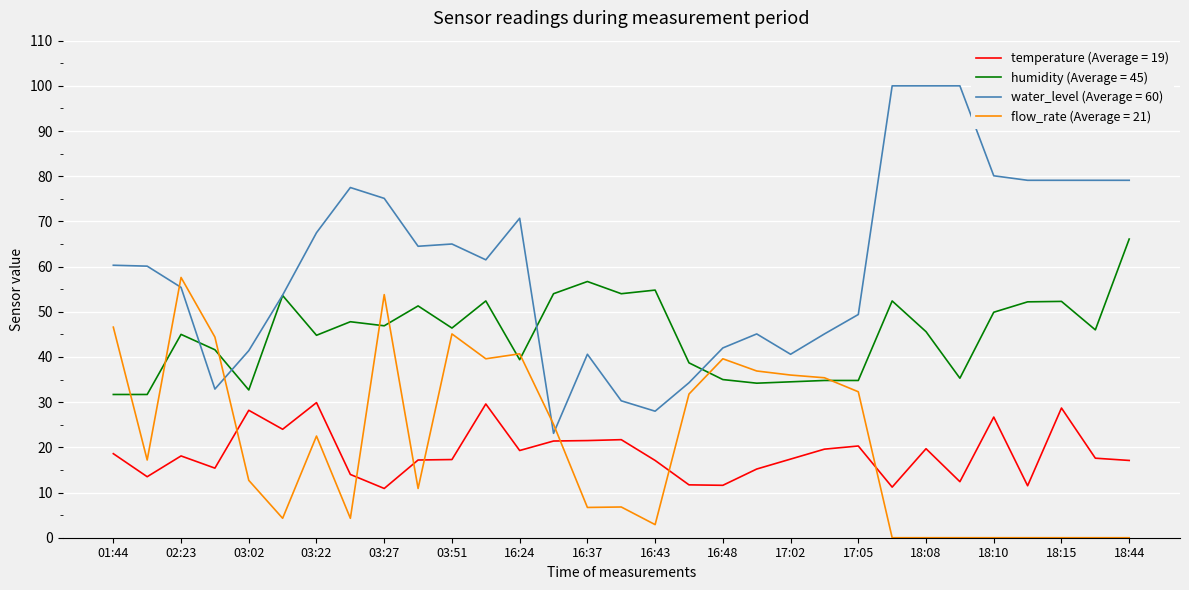

What is the lowest value of the water_level (Average = 60) series?

23.1